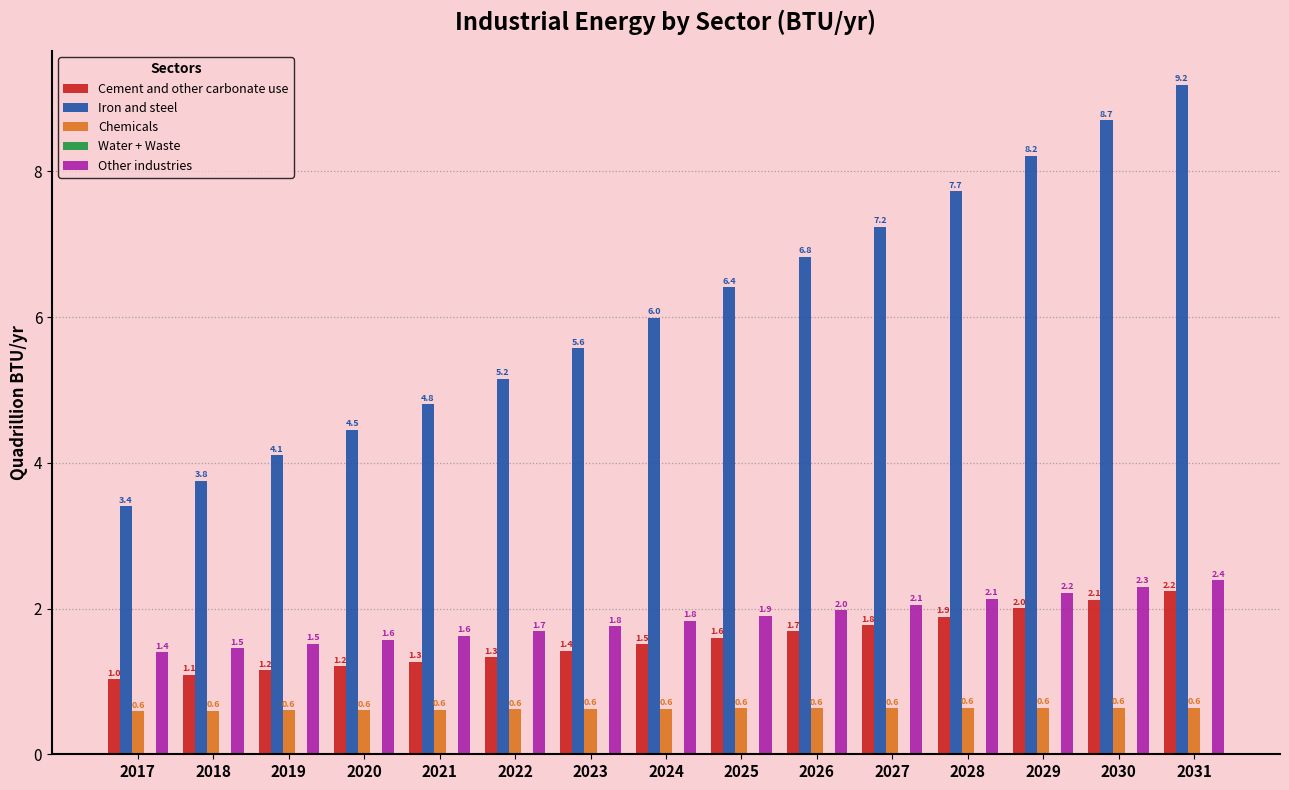

Is the value of Chemicals at 2031 greater than the value of Other industries at 2027?

No